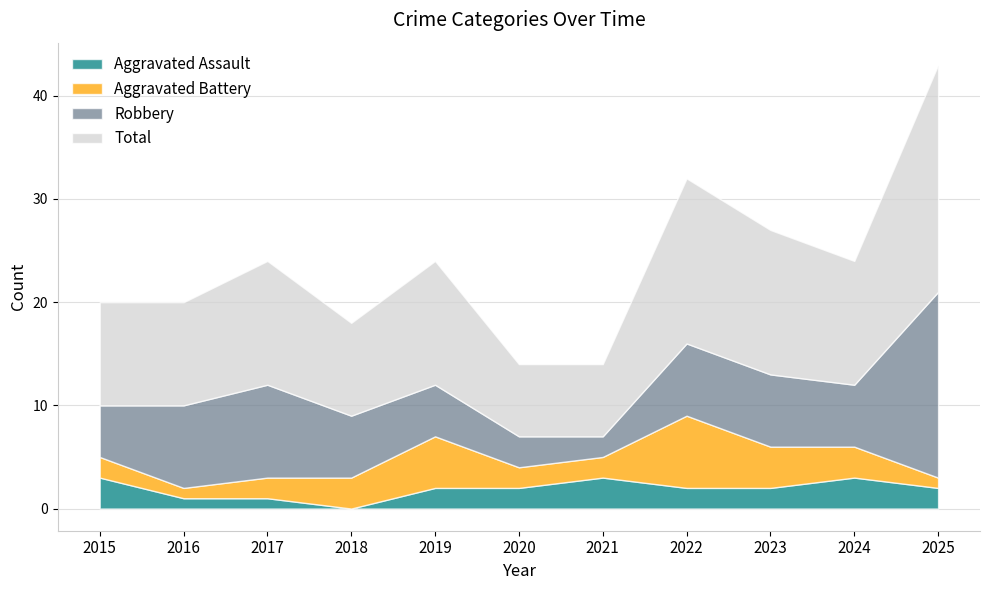

Where is the first local maximum for Aggravated Assault?

2021